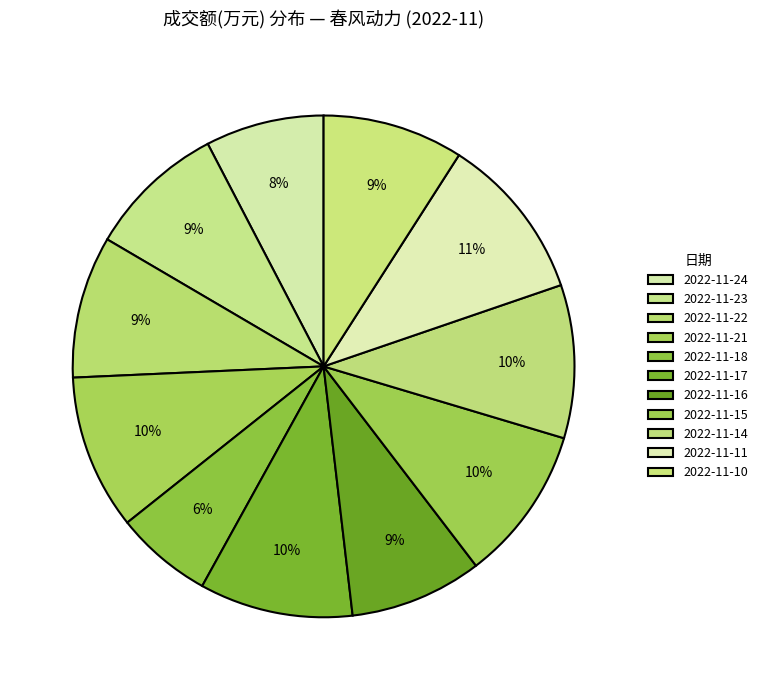

How many segments does this pie chart have?

11